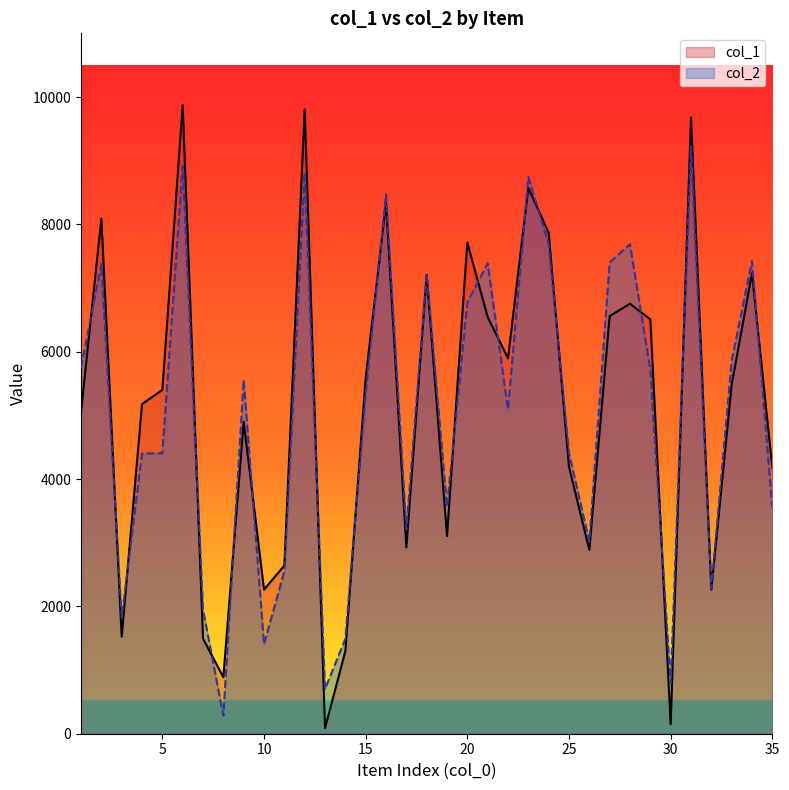

List the series in order of their peak value, highest first.

col_1, col_2